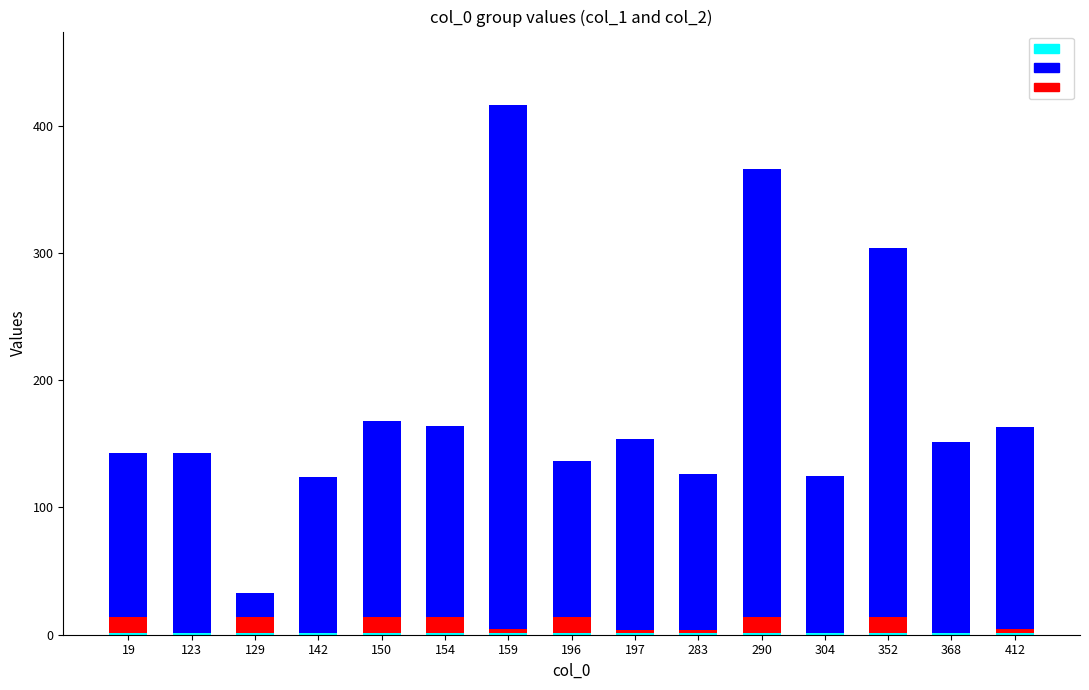

Which category has the highest value in the col_1 series?

159